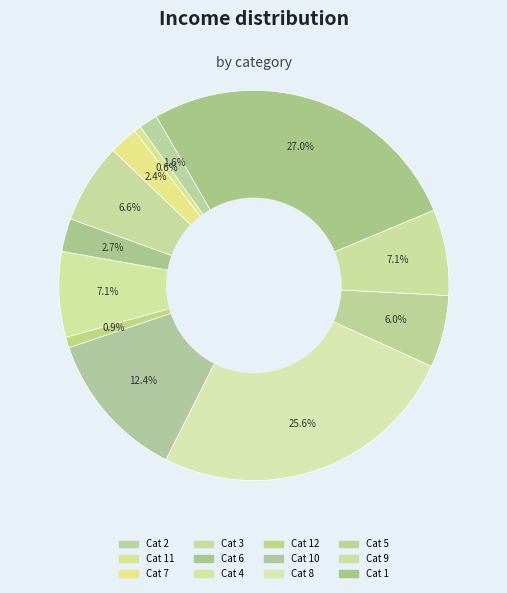

What is the largest slice in the pie chart?

1